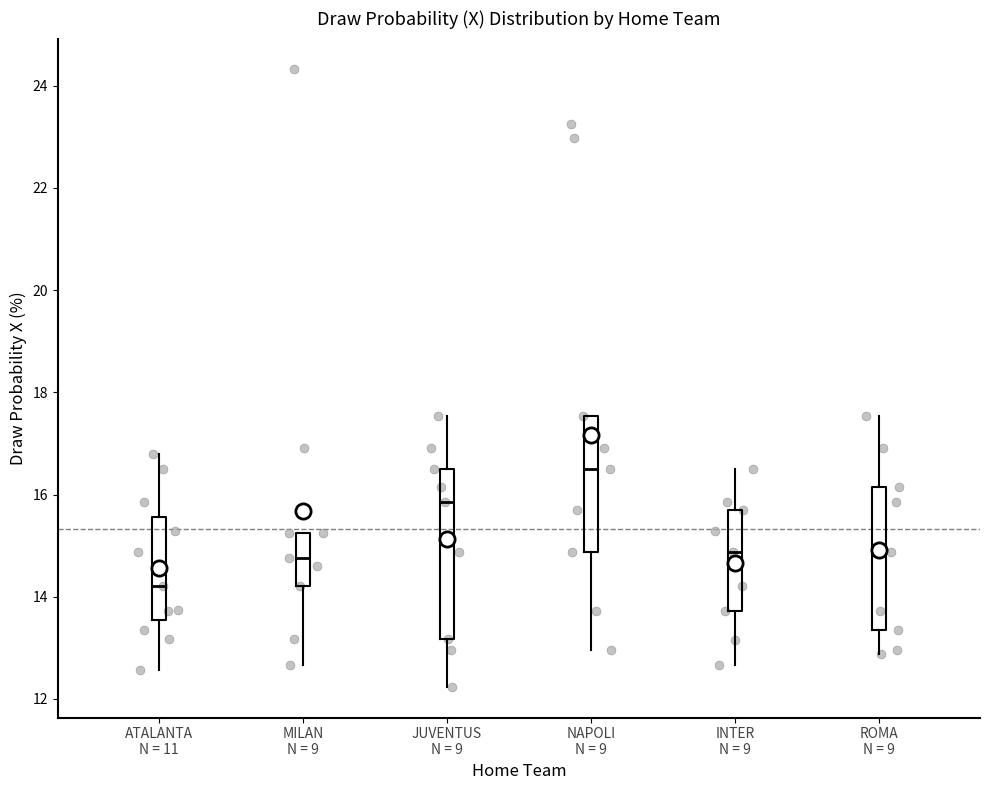

Reading left to right, read every box against the y-axis: the position of its median line, the range the box covers, and the ends of its whiskers. The values are not printed on the chart, so give them approximately, as read against the axis.

ATALANTA N = 11: median 14.2, box 13.6 to 15.6, whiskers 12.6 to 16.8
MILAN N = 9: median 14.8, box 14.2 to 15.2, whiskers 12.6 to 15.2
JUVENTUS N = 9: median 15.8, box 13.2 to 16.6, whiskers 12.2 to 17.6
NAPOLI N = 9: median 16.6, box 14.8 to 17.6, whiskers 13.0 to 17.6
INTER N = 9: median 14.8, box 13.8 to 15.6, whiskers 12.6 to 16.6
ROMA N = 9: median 14.8, box 13.4 to 16.2, whiskers 12.8 to 17.6